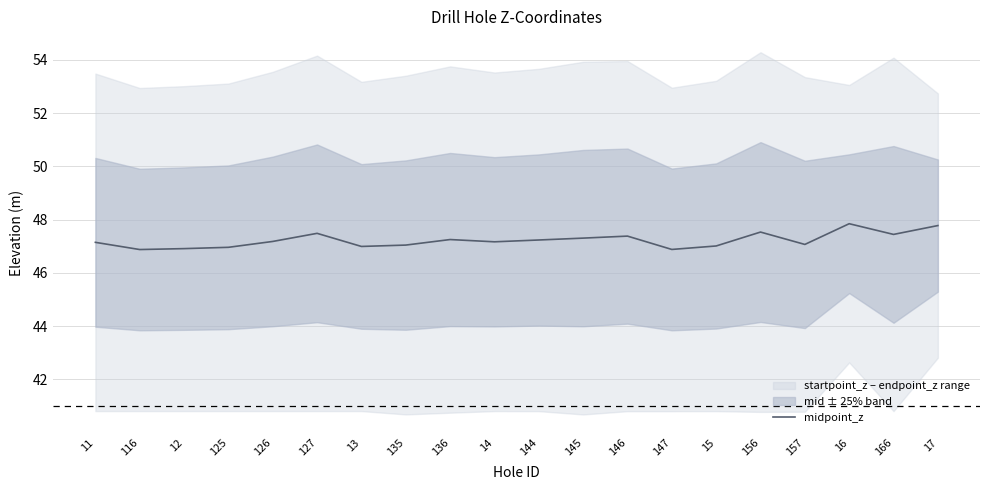

Count the number of values greater than 47.

15